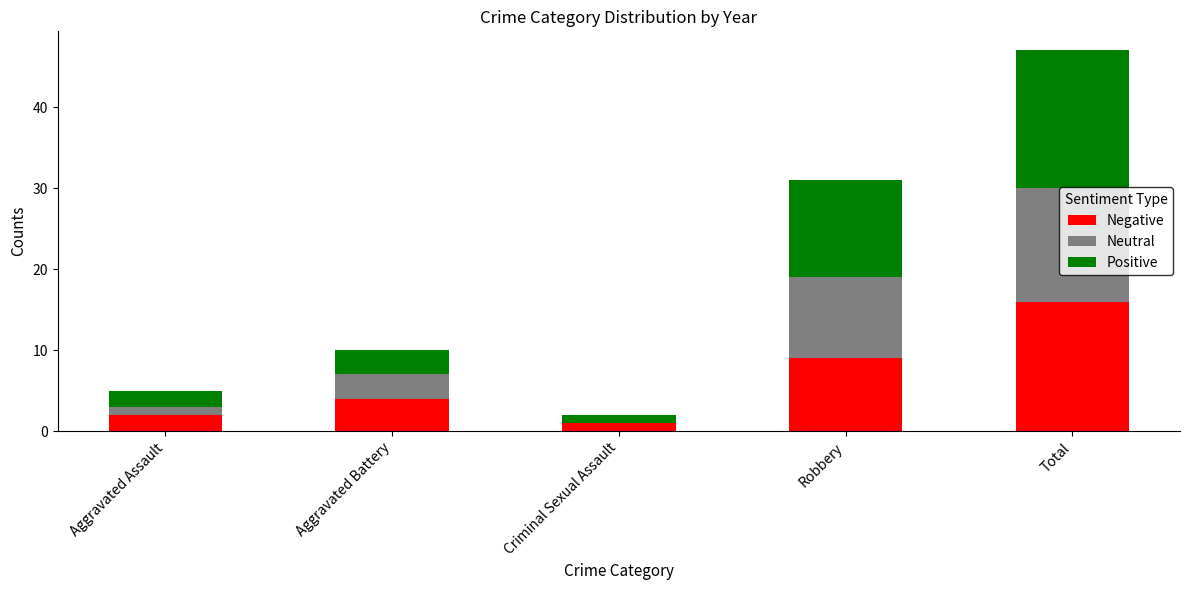

At which category is the sum across all series the highest?

Total